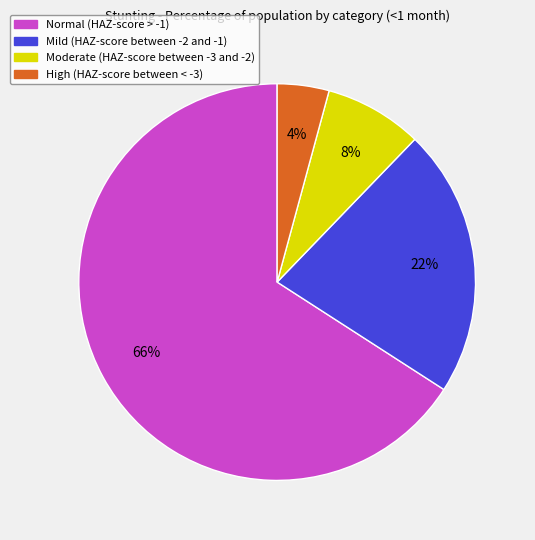

Between Mild (HAZ-score between -2 and -1) and High (HAZ-score between < -3), which is larger?

Mild (HAZ-score between -2 and -1)